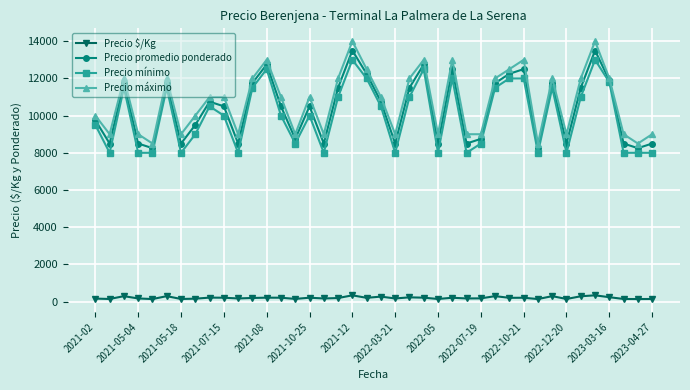

True or false: Precio $/Kg has more than 1 interior local peaks.

True